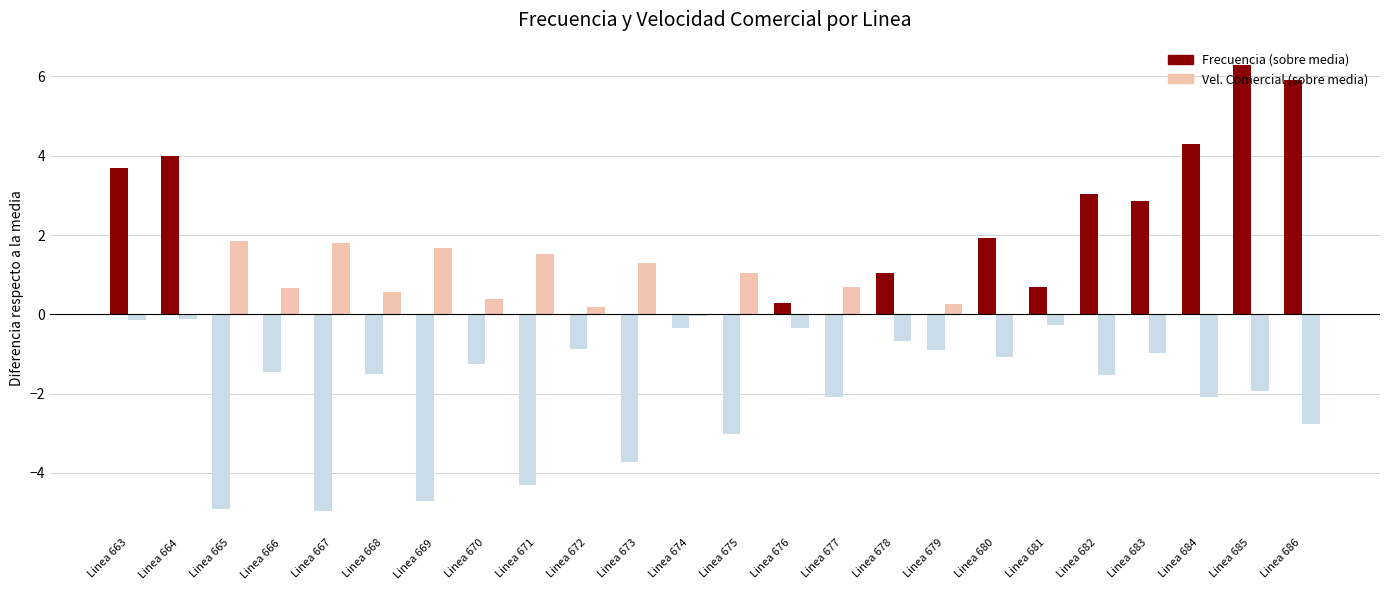

Reading left to right, list all the values displayed in this chart.

Frecuencia: 3.7	4.0	-4.9	-1.4	-5.0	-1.5	-4.7	-1.3	-4.3	-0.9	-3.7	-0.4	-3.0	0.3	-2.1	1.0	-0.9	1.9	0.7	3.0	2.9	4.3	6.3	5.9
Velocidad Comercial: -0.1	-0.1	1.8	0.7	1.8	0.6	1.7	0.4	1.5	0.2	1.3	-0.1	1.0	-0.3	0.7	-0.7	0.3	-1.1	-0.3	-1.5	-1.0	-2.1	-1.9	-2.8